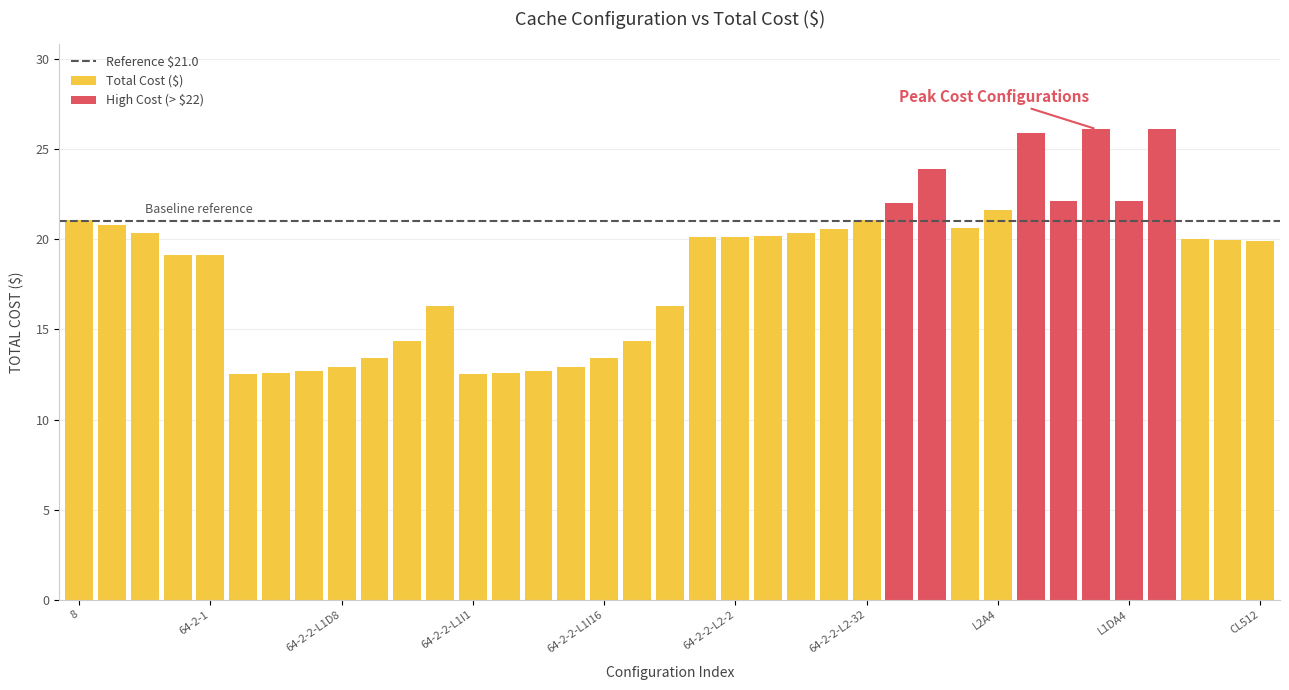

The value at 1 is 20.8. True or false?

True